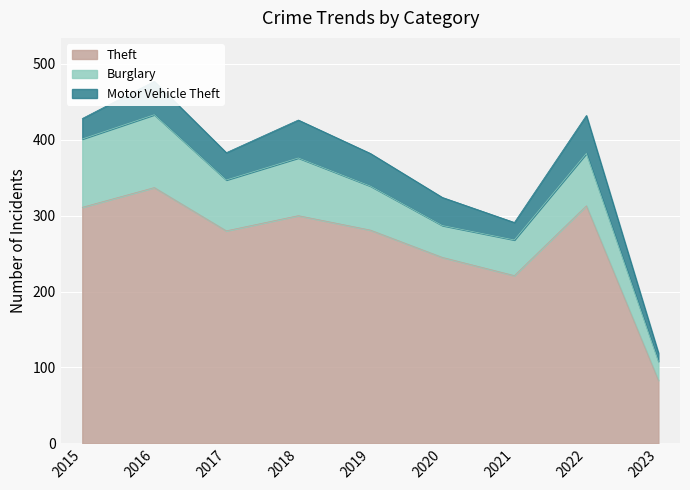

How many interior local valleys does the Theft series have?

2